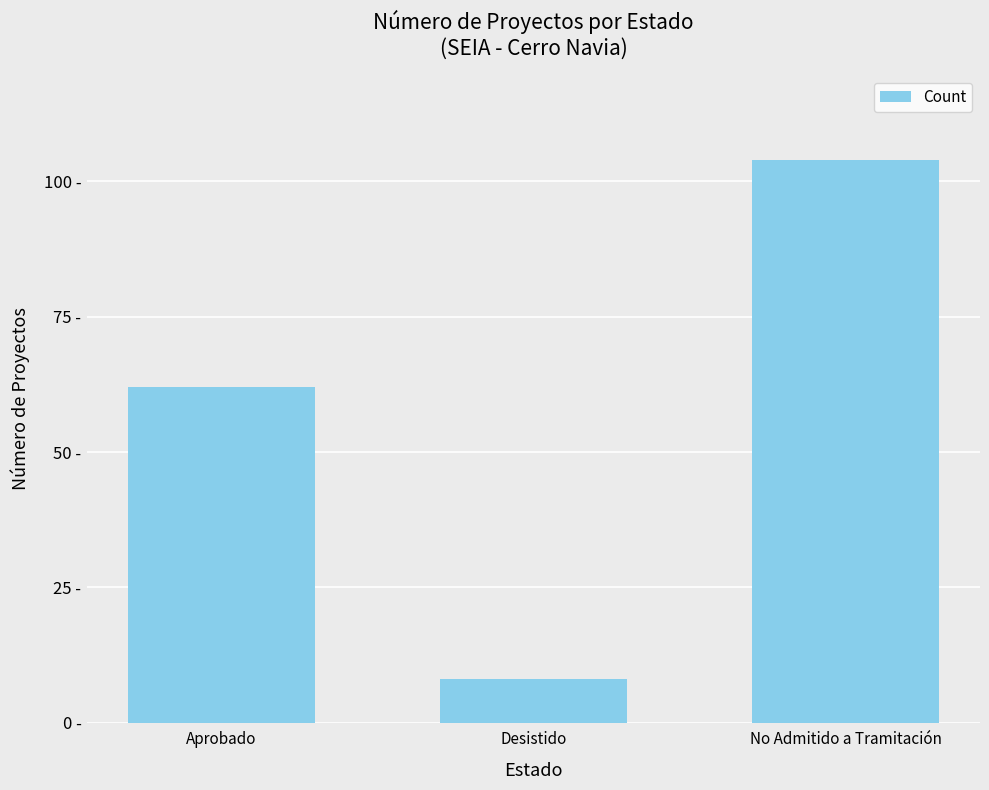

Does the chart contain any negative values?

No